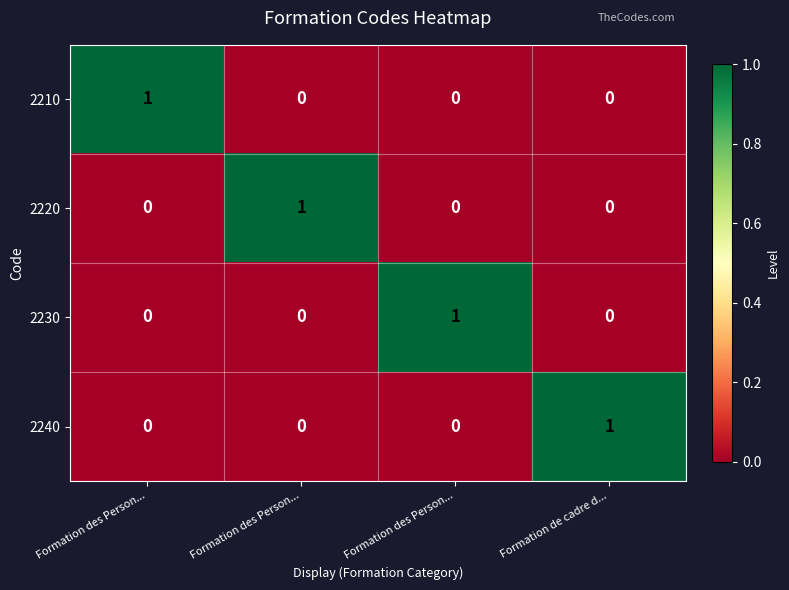

Reading right to left, extract all data points from this chart.

2210: Formation de cadre d...=0	Formation des Person...=0	Formation des Person...=0	Formation des Person...=1
2220: Formation de cadre d...=0	Formation des Person...=0	Formation des Person...=1	Formation des Person...=0
2230: Formation de cadre d...=0	Formation des Person...=1	Formation des Person...=0	Formation des Person...=0
2240: Formation de cadre d...=1	Formation des Person...=0	Formation des Person...=0	Formation des Person...=0